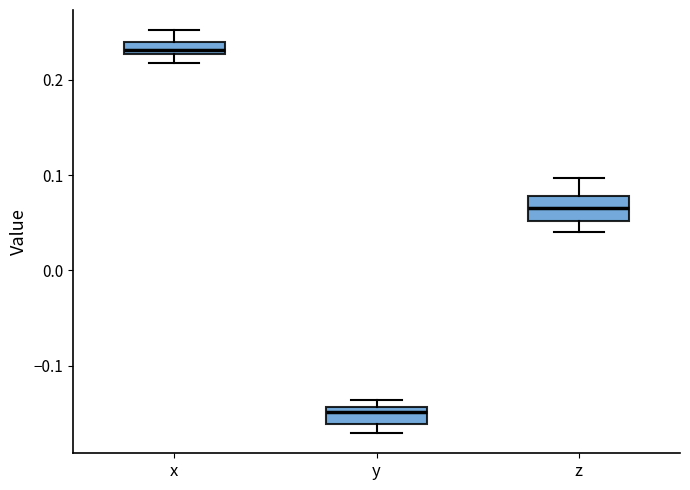

Where does the upper whisker of the box for x end on the y-axis? The values are not printed on the chart, so give them approximately, as read against the axis.

0.25